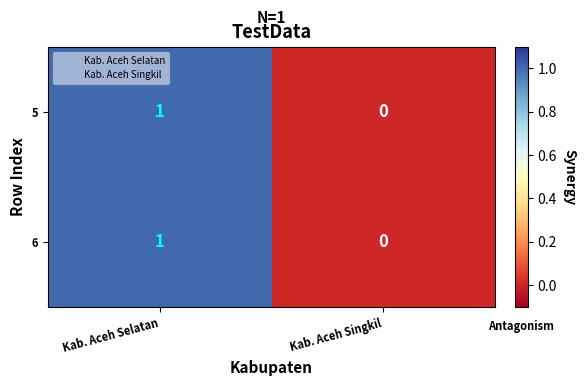

Reading left to right, transcribe all the data shown in this chart.

5: 1	0
6: 1	0